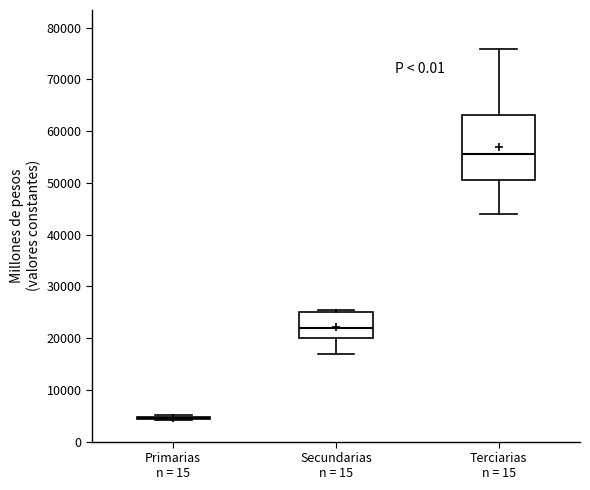

Reading left to right, transcribe this box plot: for each box, give where its median line is, the range the box spans, and where its two whiskers end, as read against the y-axis. The values are not printed on the chart, so give them approximately, as read against the axis.

Primarias n = 15: box collapsed to a line at 5000, whiskers 4000 to 5000
Secundarias n = 15: median 22000, box 20000 to 25000, whiskers 17000 to 25000
Terciarias n = 15: median 56000, box 51000 to 63000, whiskers 44000 to 76000